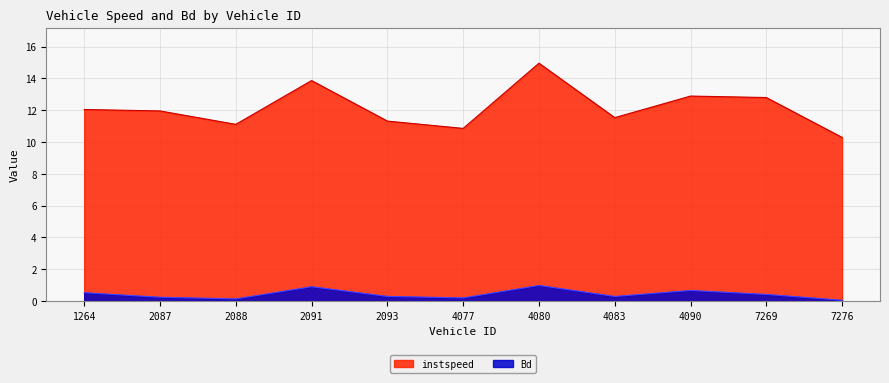

What is the value of the instspeed point at the 7th from the left?

15.0